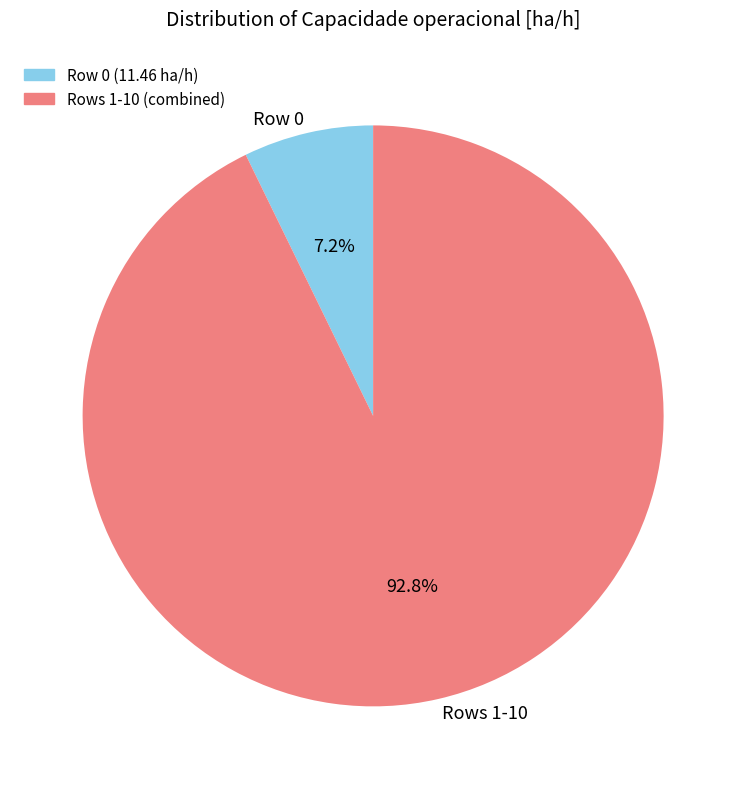

Rank the categories by value from highest to lowest.

Rows 1-10, Row 0